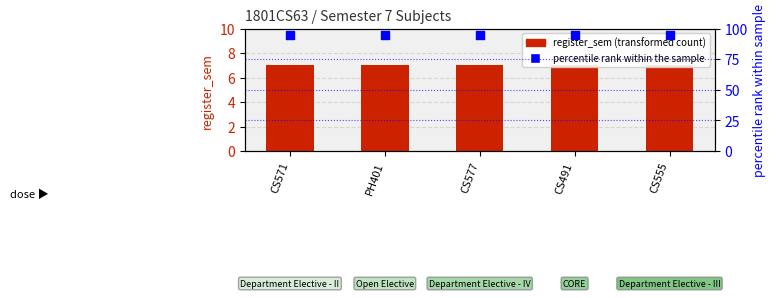

Is the value of percentile rank within the sample at CS555 greater than the value of register_sem at CS491?

Yes